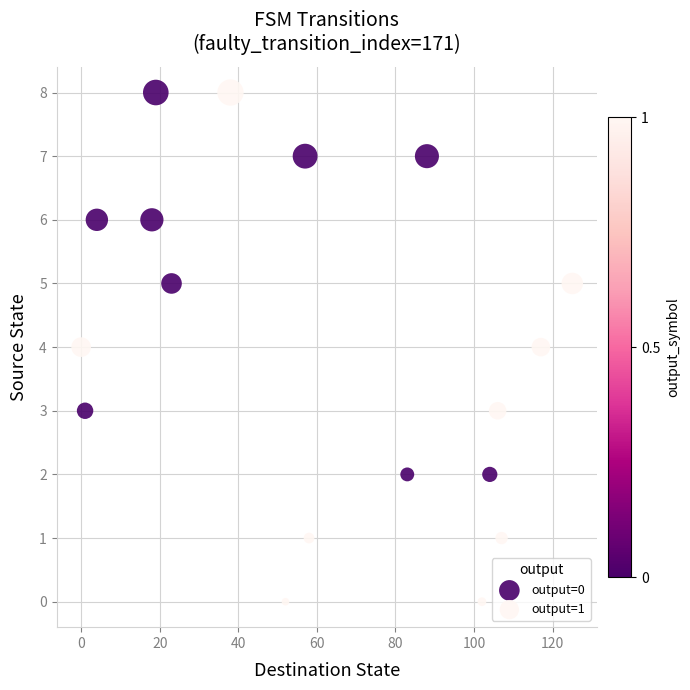

Which series contains the lowest Y value?

output=1